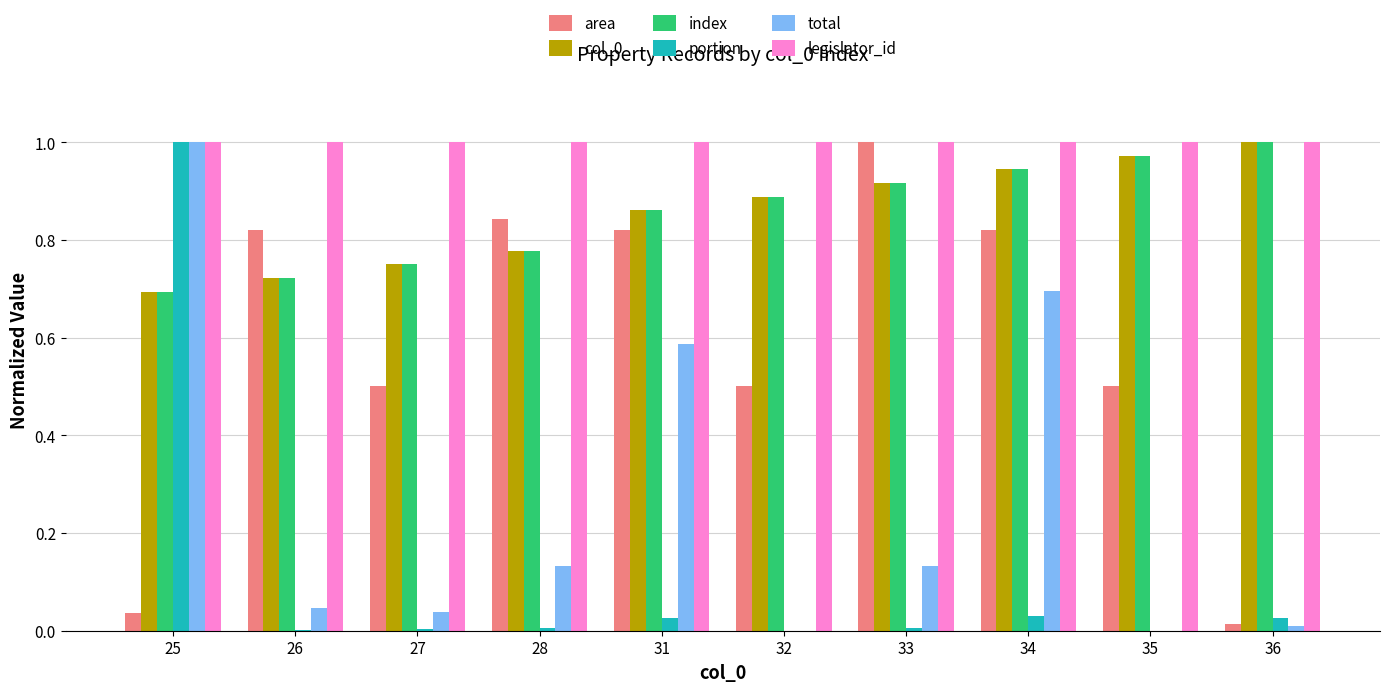

The value of index at 32 is 0.9. True or false?

True